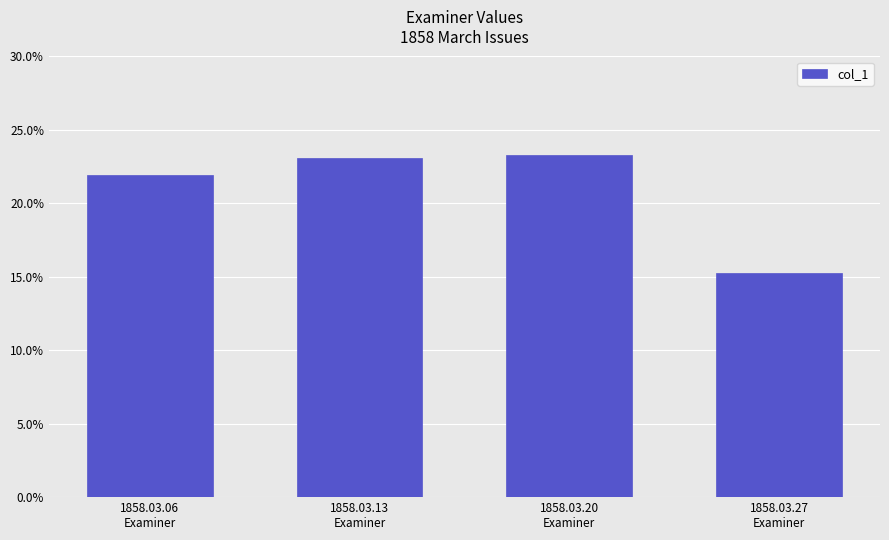

Are the bars horizontal?

No